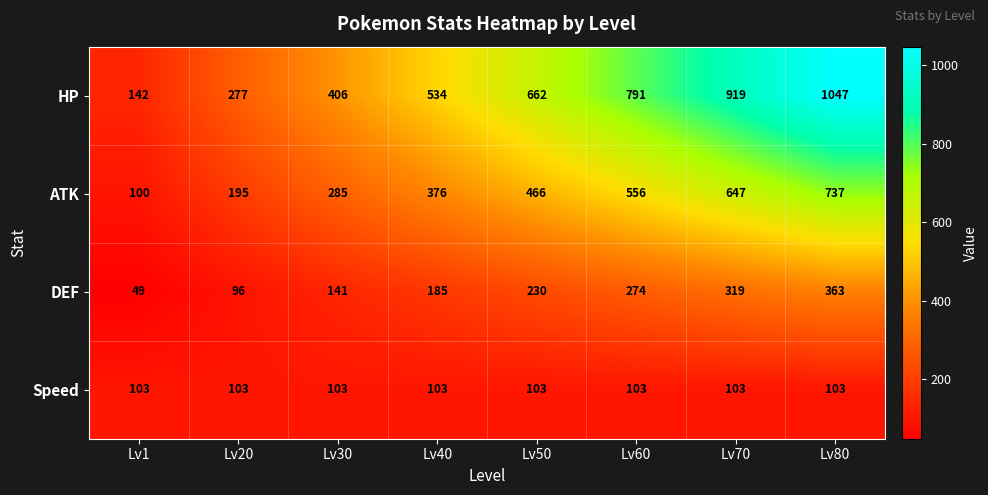

At which category is the sum across all series the highest?

Lv80